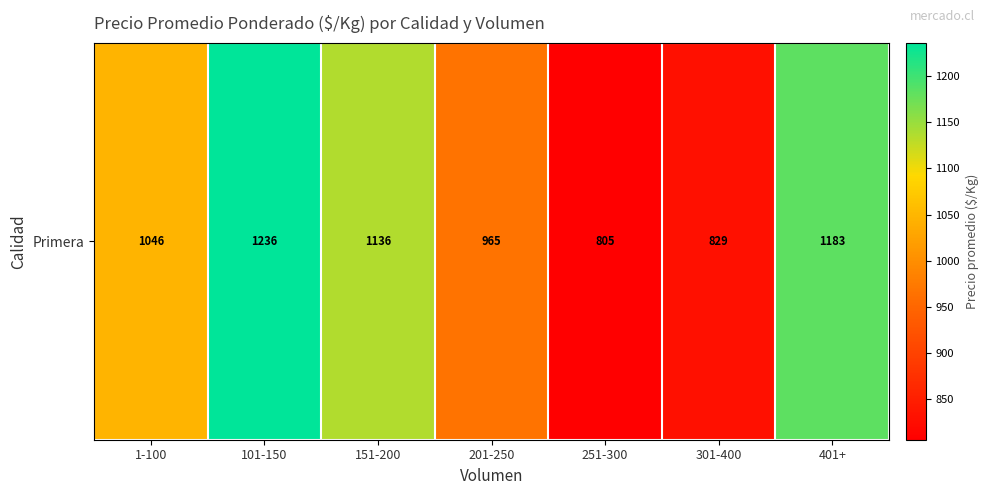

What is the smallest value displayed?

805.5